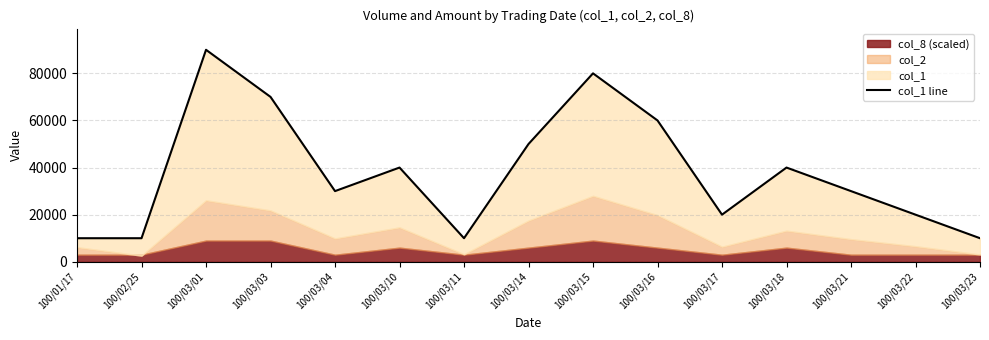

What is the change in value from 100/02/25 to 100/03/15?

+70000